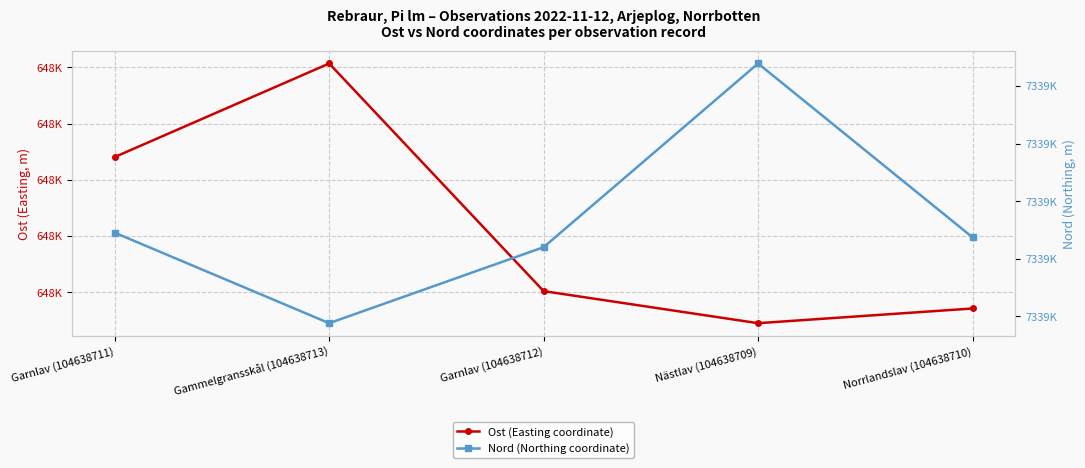

What are all the series names shown in the legend?

Ost (Easting coordinate), Nord (Northing coordinate)